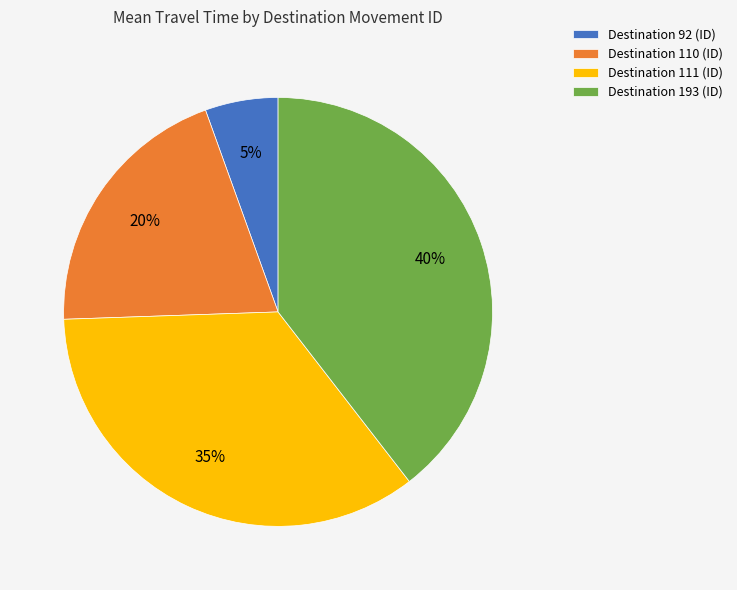

Which slice is the largest?

Destination 193 (ID)